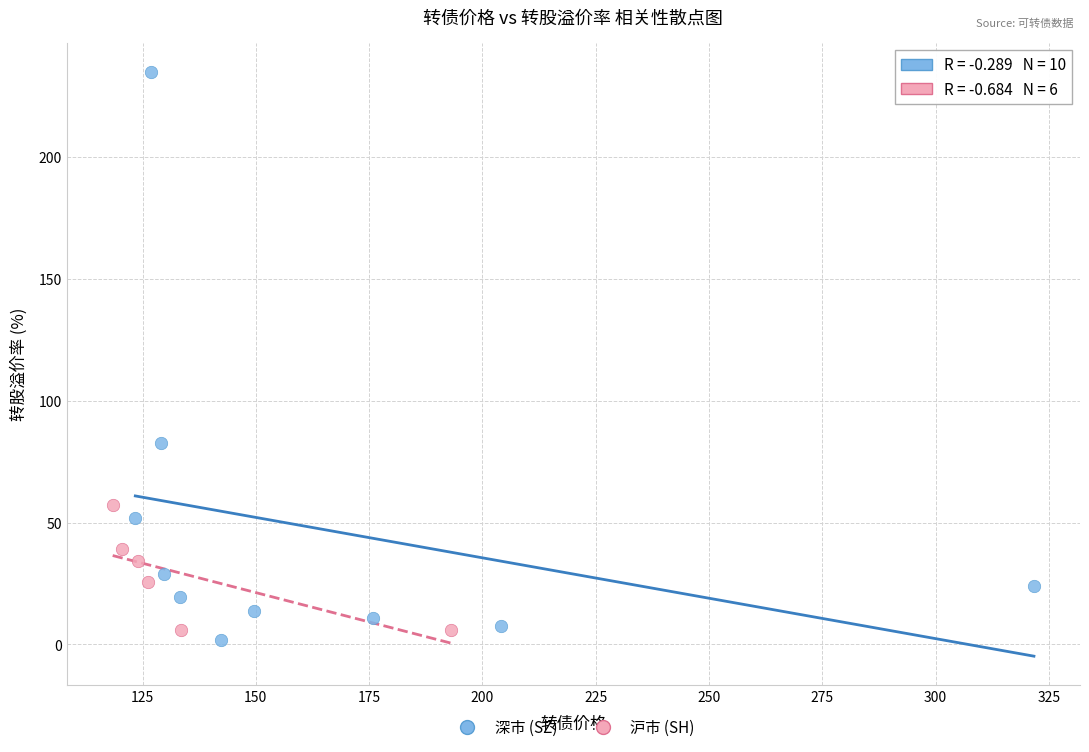

Which series has the largest Y range (max minus min)?

深市 (SZ)